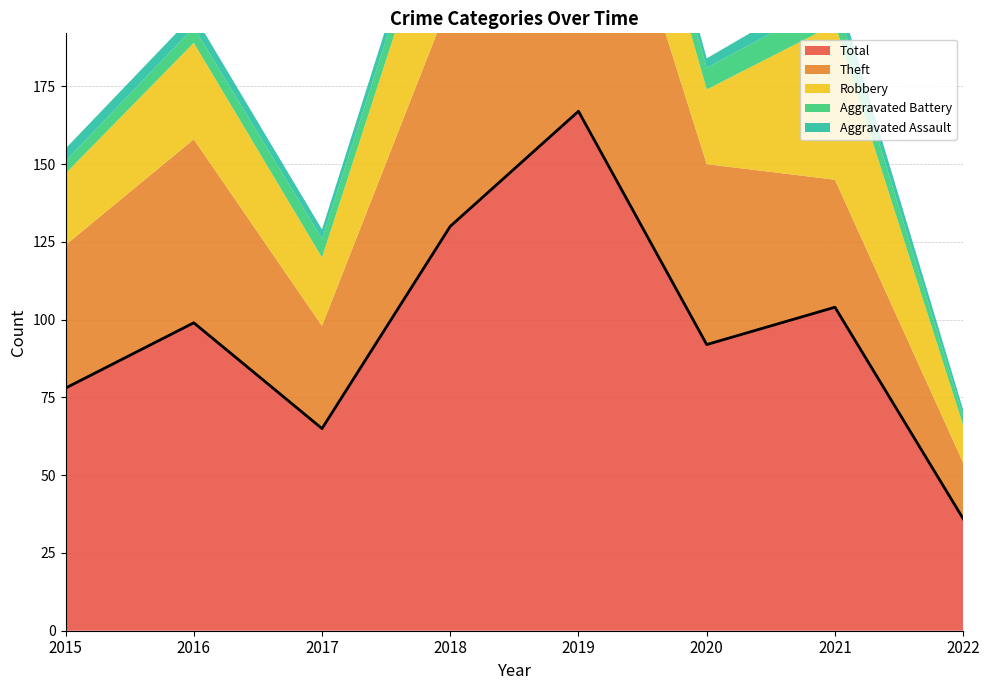

Is the value of Total at 2021 greater than the value of Robbery at 2020?

Yes